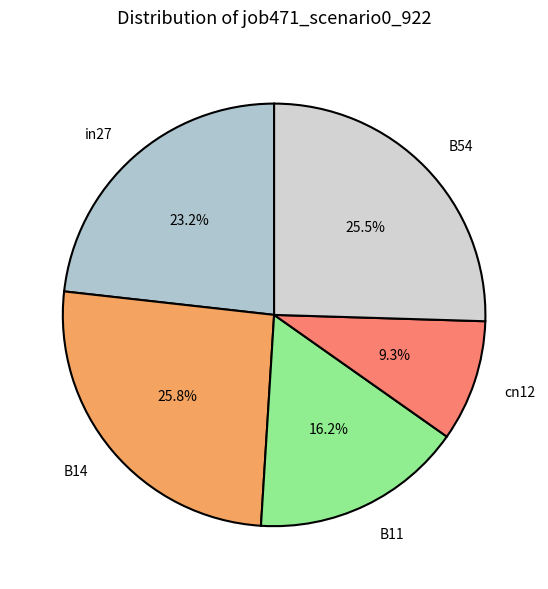

How many slices are in this pie chart?

5